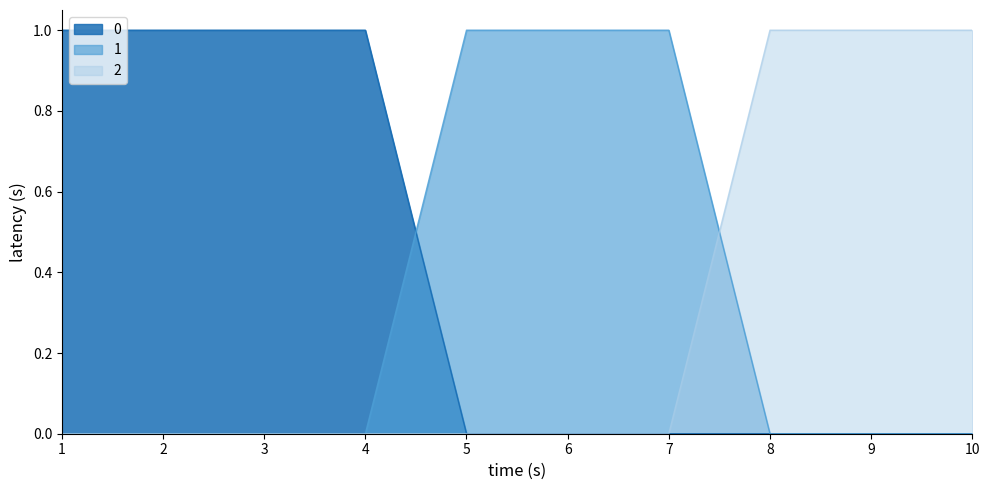

What is the value of the 0 point at the 4th from the left?

1